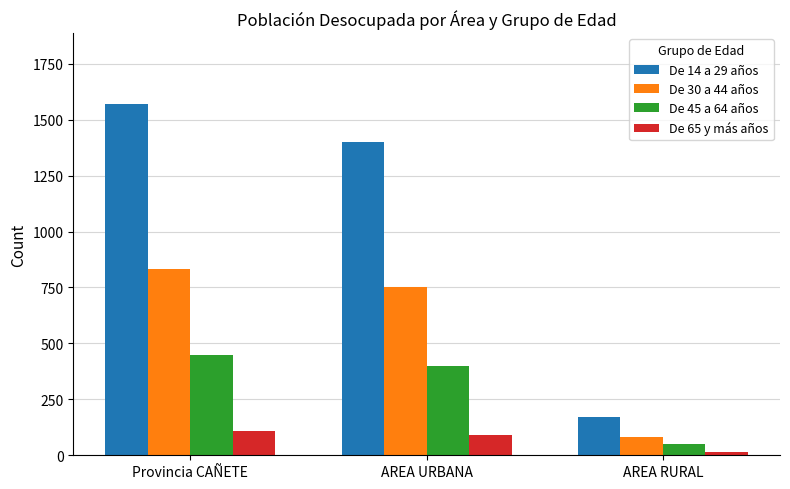

What is the approximate value of De 14 a 29 años at AREA URBANA, to the nearest 100?

1400